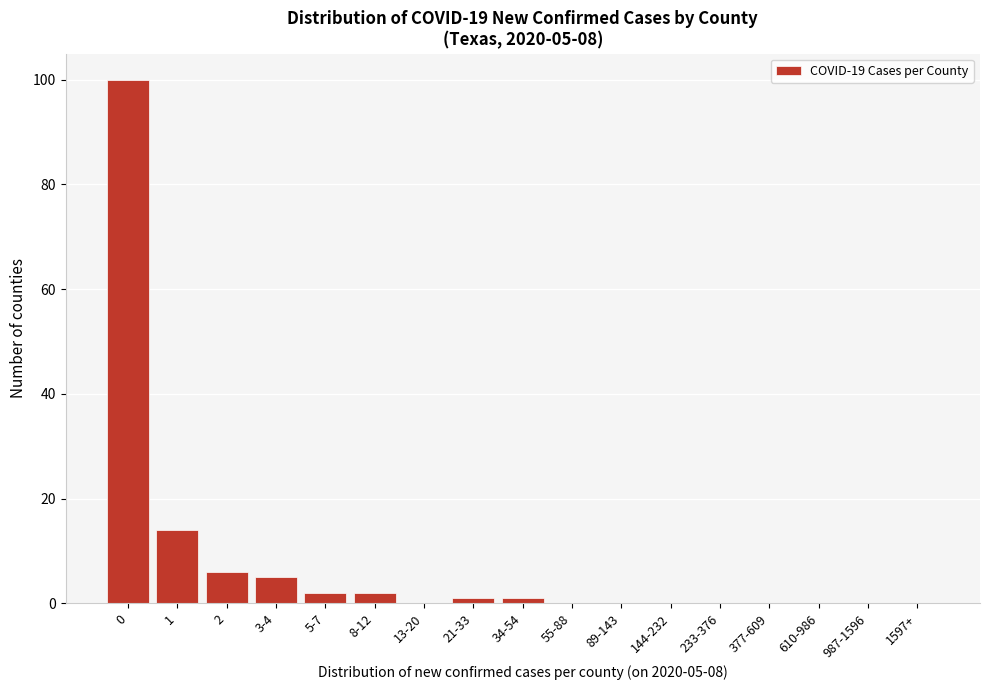

Reading left to right, what are all the values shown in this chart?

0=100	1=14	2=6	3-4=5	5-7=2	8-12=2	13-20=0	21-33=1	34-54=1	55-88=0	89-143=0	144-232=0	233-376=0	377-609=0	610-986=0	987-1596=0	1597+=0